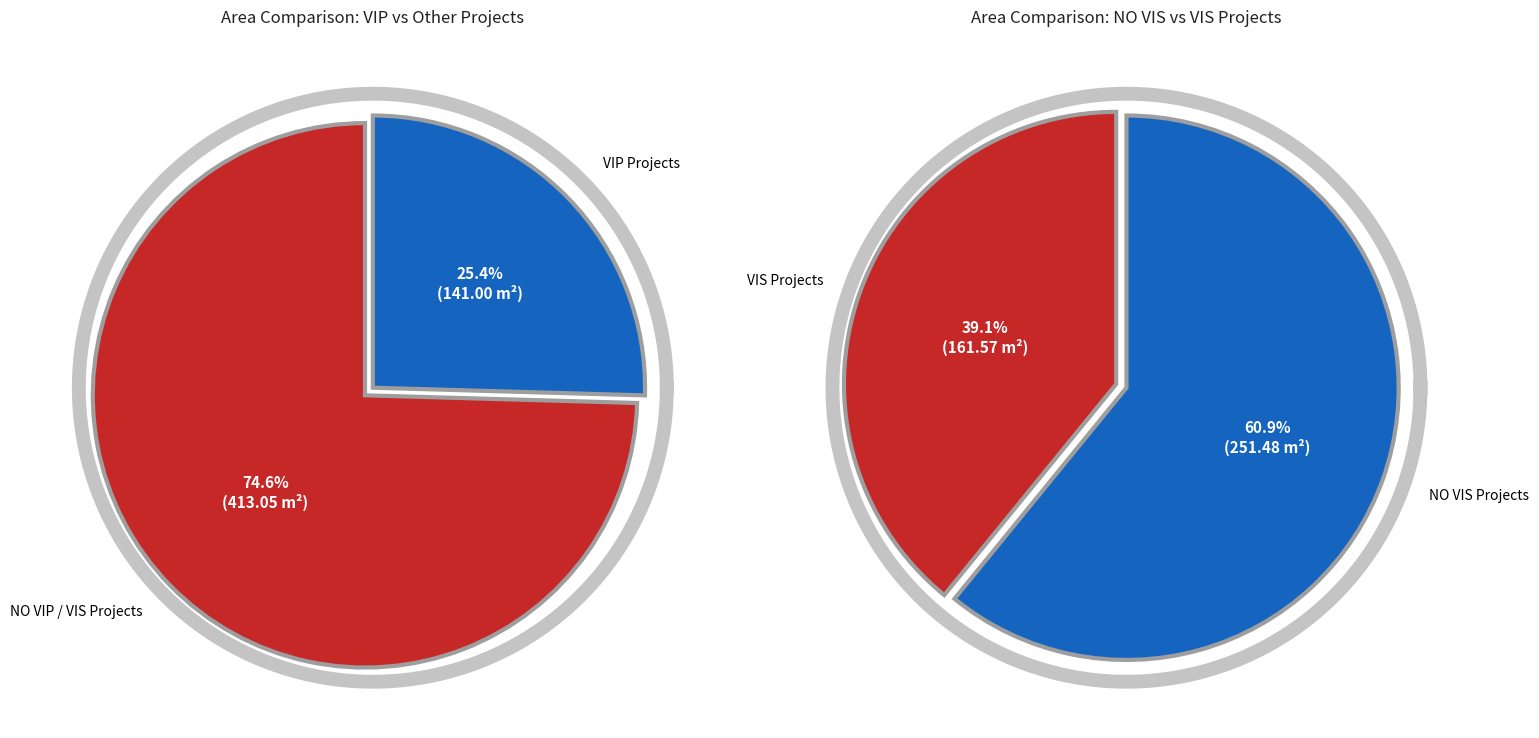

Does Alta Vista del Rio represent more than half of the total?

No